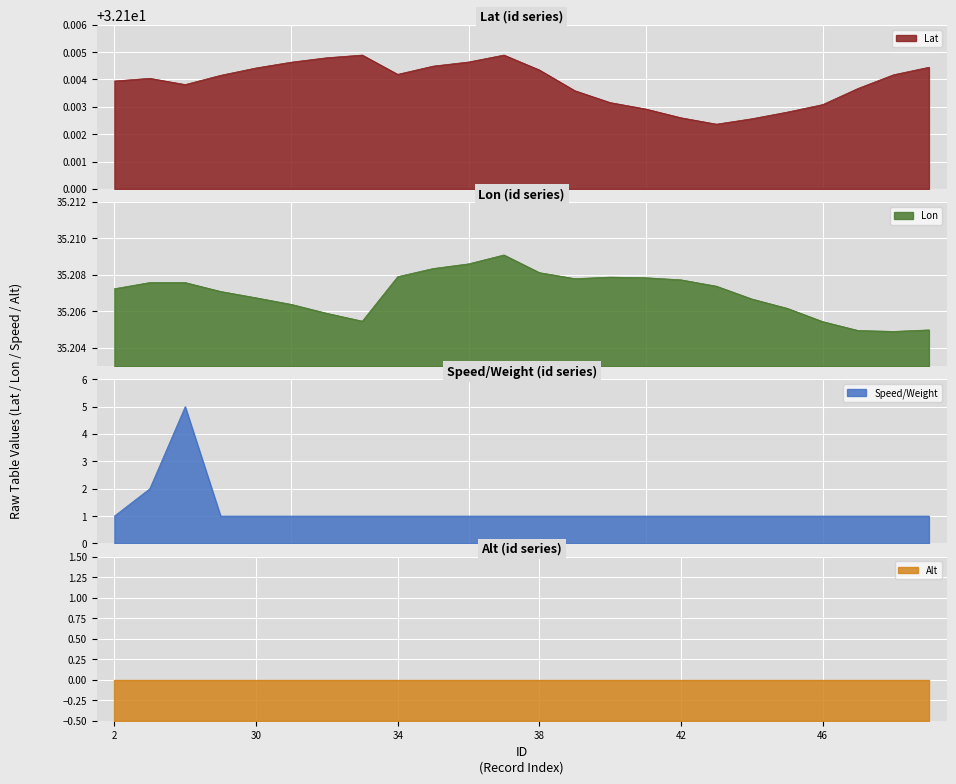

Where is Lat nearest to the value 32?

43